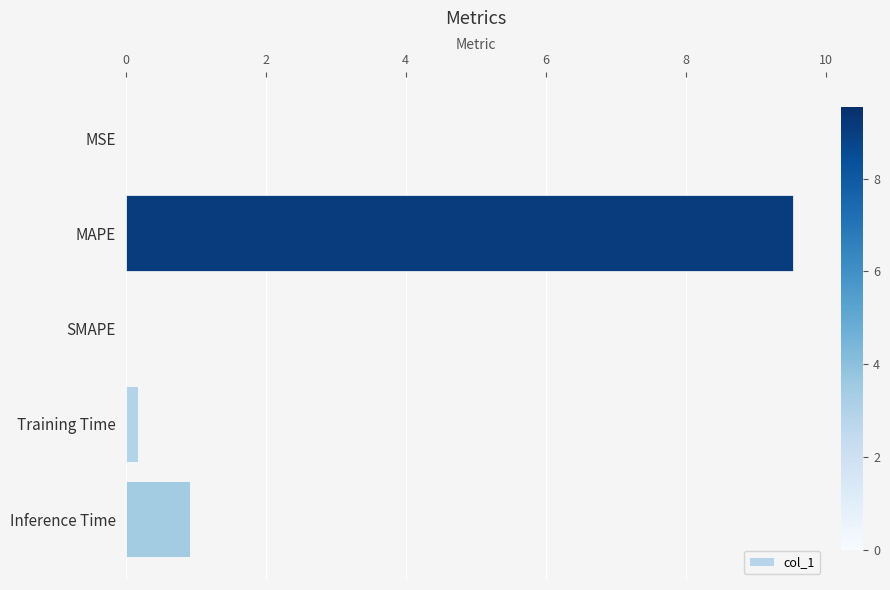

What is the sum of all values?

10.6